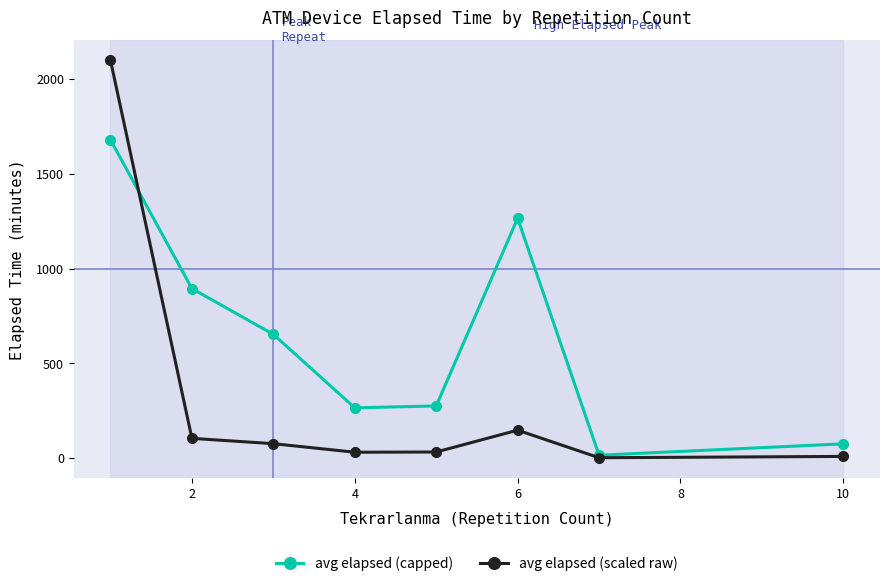

True or false: avg elapsed (capped) has more than 1 interior local peaks.

False